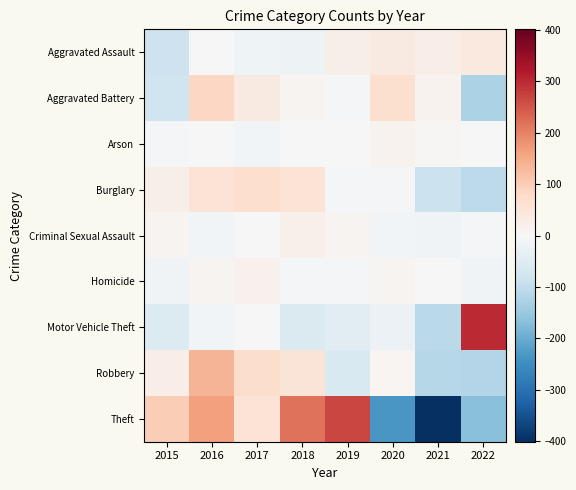

Reading right to left, list all the values displayed in this chart.

Aggravated Assault: 2022=40.0	2021=26.0	2020=35.0	2019=23.0	2018=-21.0	2017=-18.0	2016=-1.0	2015=-84.0
Aggravated Battery: 2022=-127.6	2021=15.4	2020=64.4	2019=-4.6	2018=11.4	2017=36.4	2016=83.4	2015=-78.6
Arson: 2022=-1.1	2021=3.9	2020=12.9	2019=-2.1	2018=-1.1	2017=-10.1	2016=1.9	2015=-4.1
Burglary: 2022=-103.6	2021=-87.6	2020=-6.6	2019=-3.6	2018=55.4	2017=67.4	2016=54.4	2015=24.4
Criminal Sexual Assault: 2022=-7.9	2021=-12.9	2020=-9.9	2019=12.1	2018=19.1	2017=-1.9	2016=-9.9	2015=11.1
Homicide: 2022=-15.6	2021=2.4	2020=10.4	2019=-7.6	2018=-5.6	2017=16.4	2016=12.4	2015=-12.6
Motor Vehicle Theft: 2022=297.4	2021=-106.6	2020=-23.6	2019=-45.6	2018=-57.6	2017=-0.6	2016=-9.6	2015=-53.6
Robbery: 2022=-117.1	2021=-115.1	2020=6.9	2019=-60.1	2018=51.9	2017=70.9	2016=135.9	2015=26.9
Theft: 2022=-167.6	2021=-400.6	2020=-232.6	2019=267.4	2018=216.4	2017=54.4	2016=164.4	2015=98.4